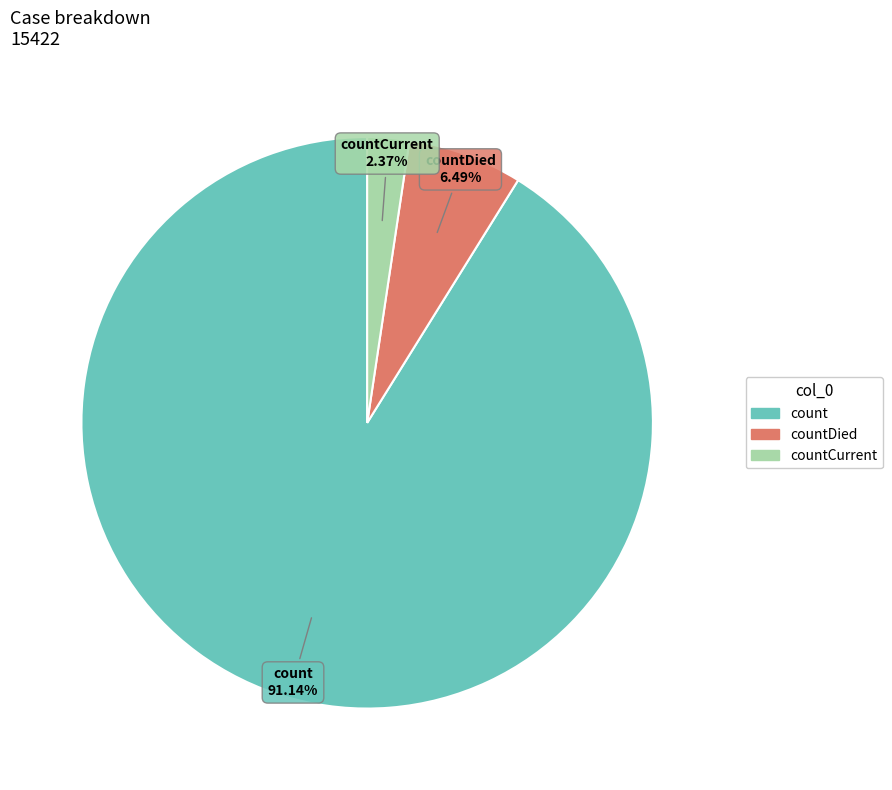

Is there a majority slice in this chart?

Yes